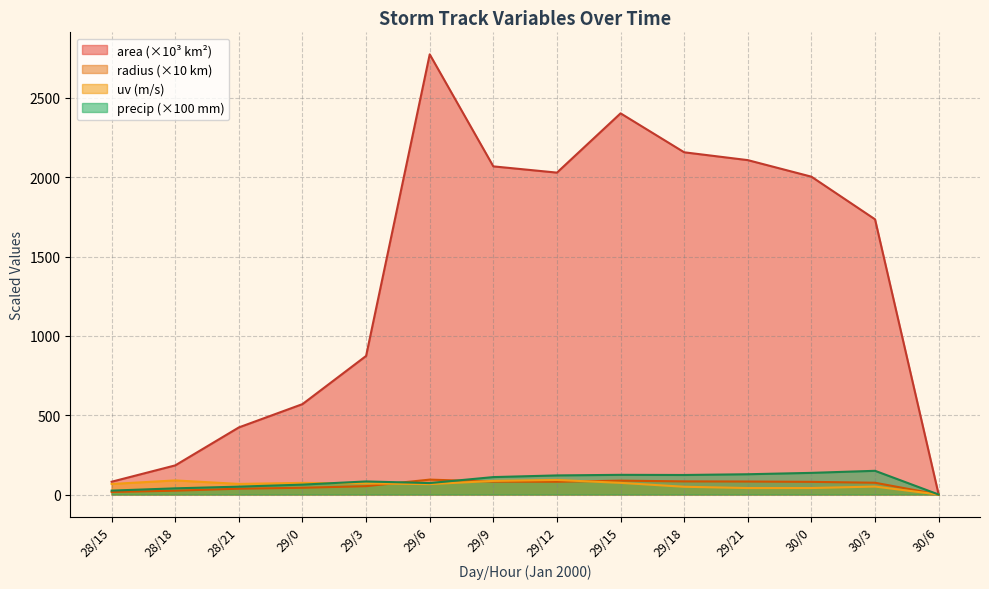

How many values in the precip series exceed 109?

7